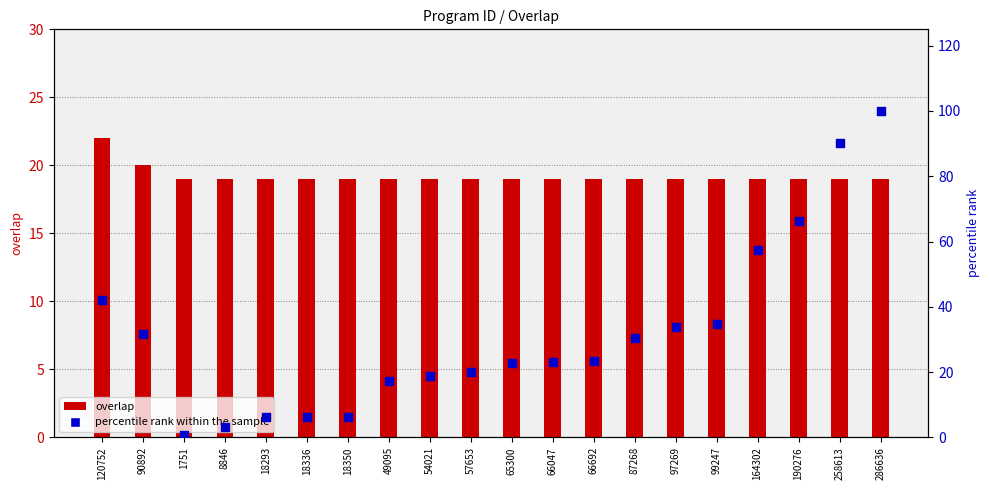

Which series has the widest spread of Y values?

percentile rank within the sample